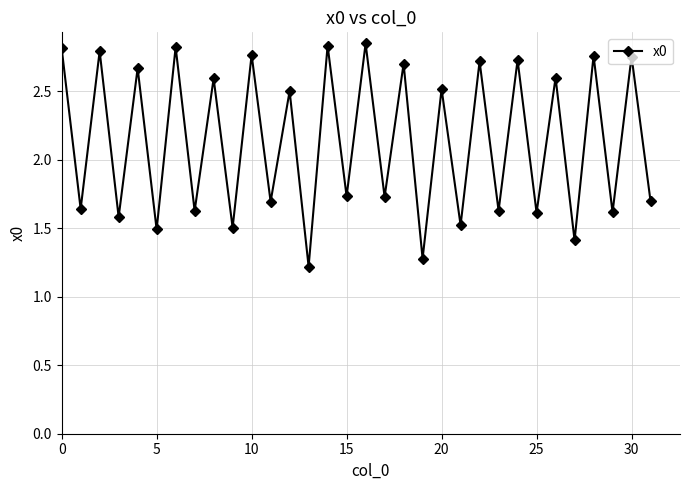

How many interior local peaks (higher than both neighbors) does the data have?

15